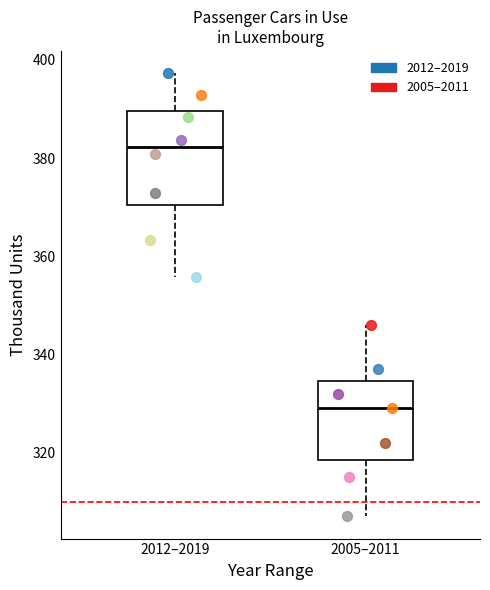

Reading left to right, read every box against the y-axis: the position of its median line, the range the box covers, and the ends of its whiskers. The values are not printed on the chart, so give them approximately, as read against the axis.

2012–2019: median 382, box 370 to 390, whiskers 356 to 398
2005–2011: median 330, box 318 to 334, whiskers 308 to 346